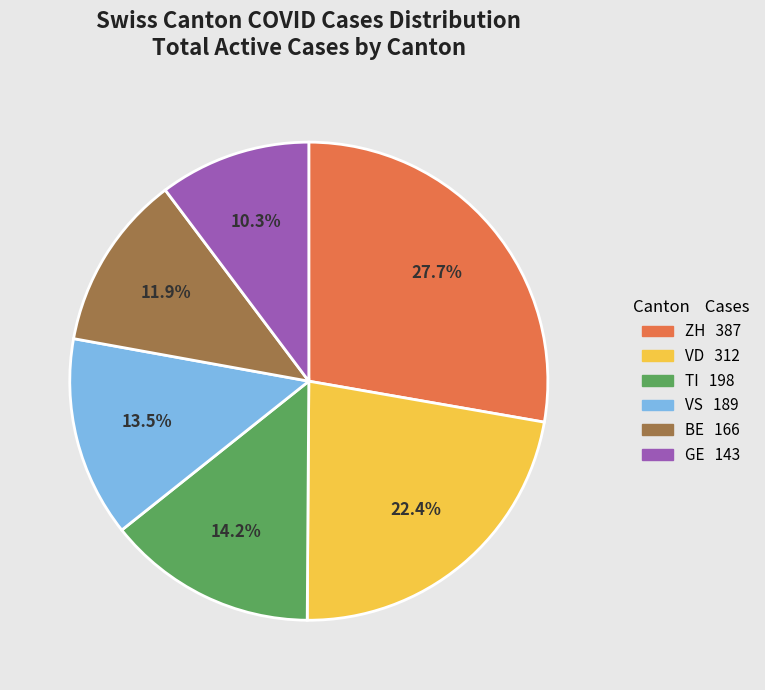

To the nearest percent, what is the average slice percentage?

17%